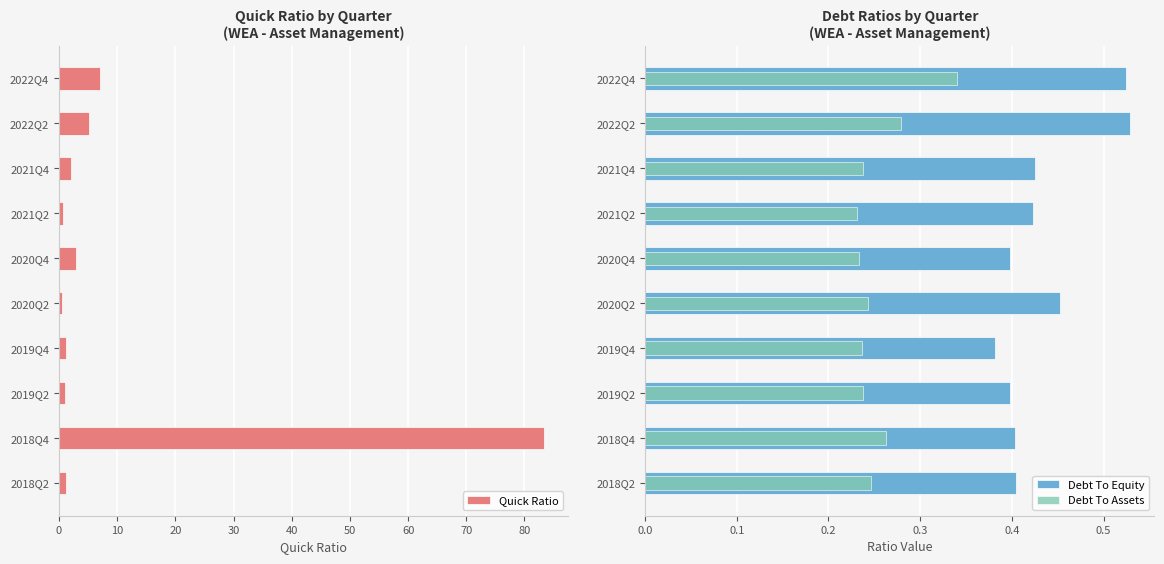

Count the number of data series in this chart.

3